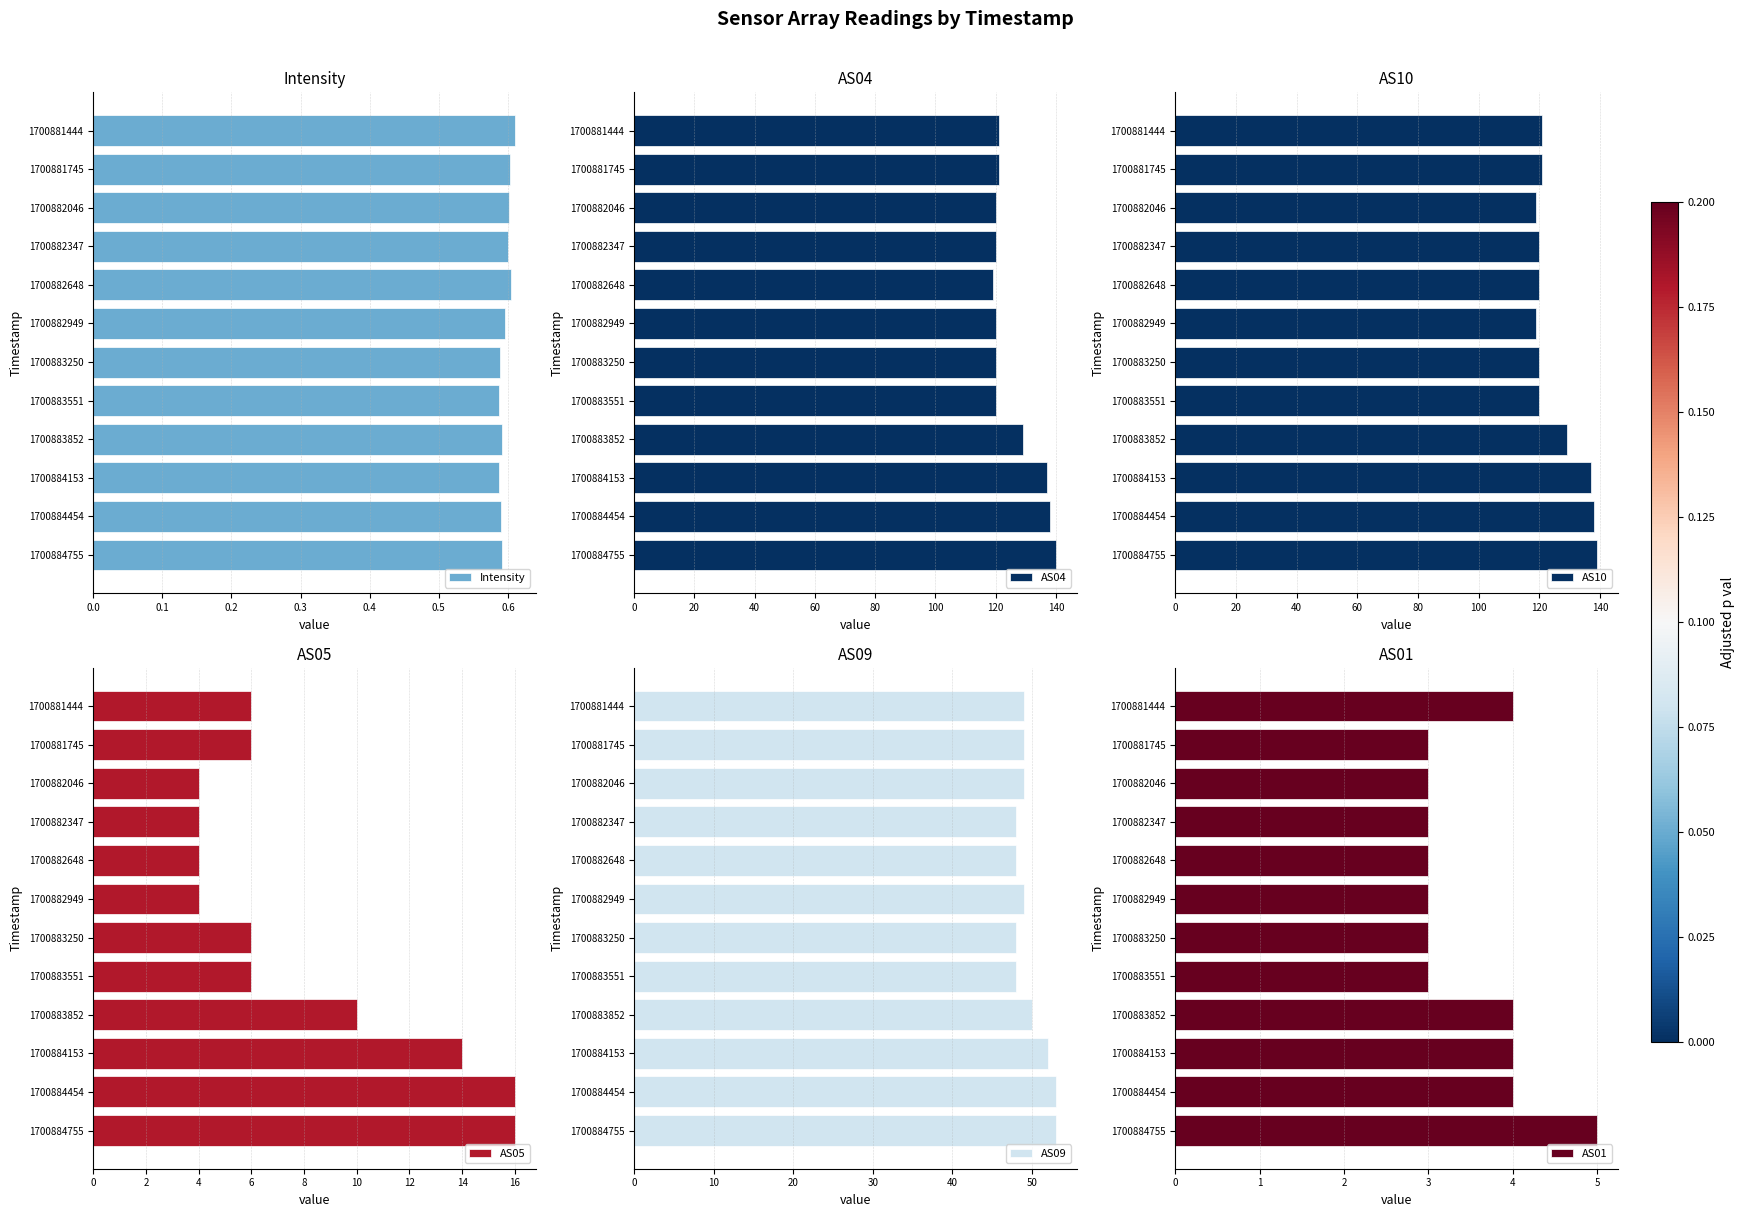

Is it true that Intensity equals 0.3 at 1700881444?

False